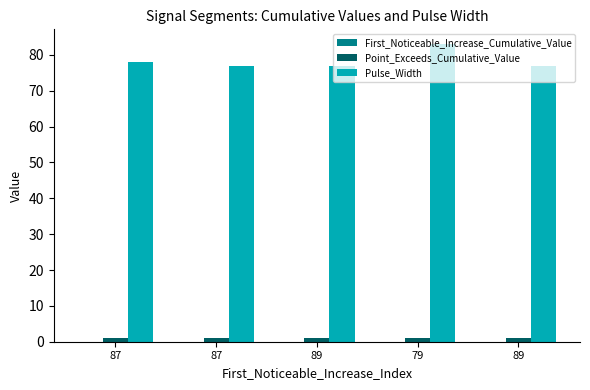

What is the approximate value of Point_Exceeds_Cumulative_Value at 87?

0.9